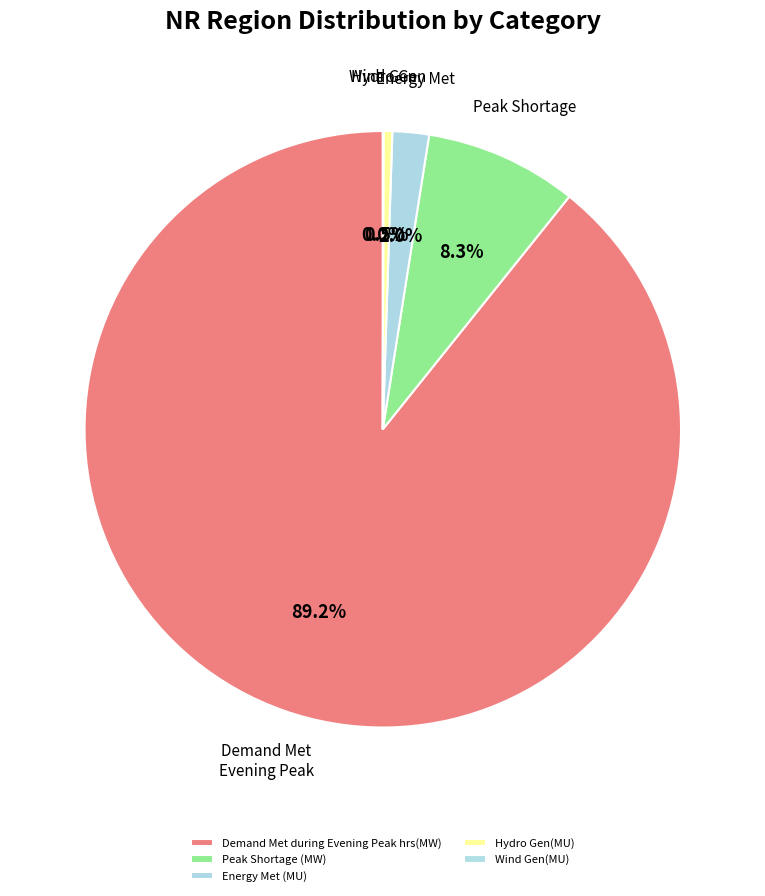

Which slice is the smallest?

Wind Gen(MU)